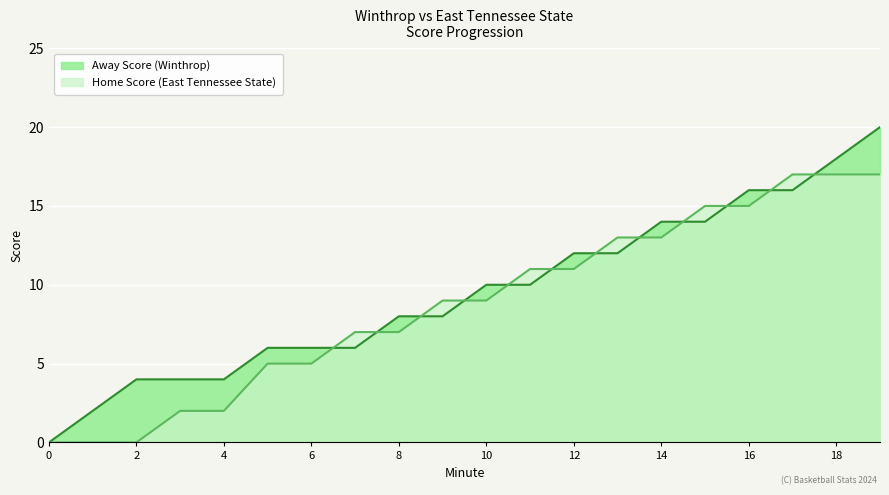

What is the highest value of the Away Score series?

20